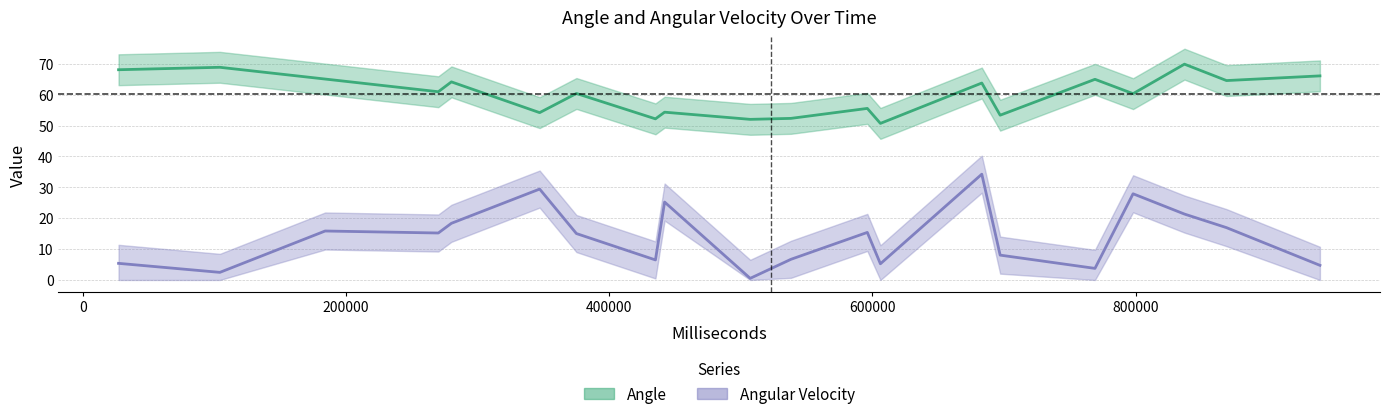

True or false: Angular Velocity and Angle intersect in this chart.

False